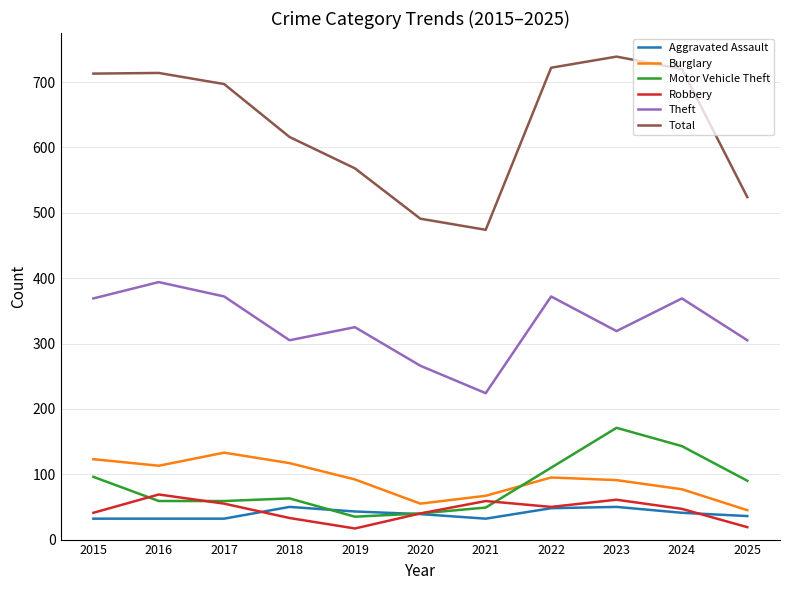

At which label does Total reach its peak?

2023